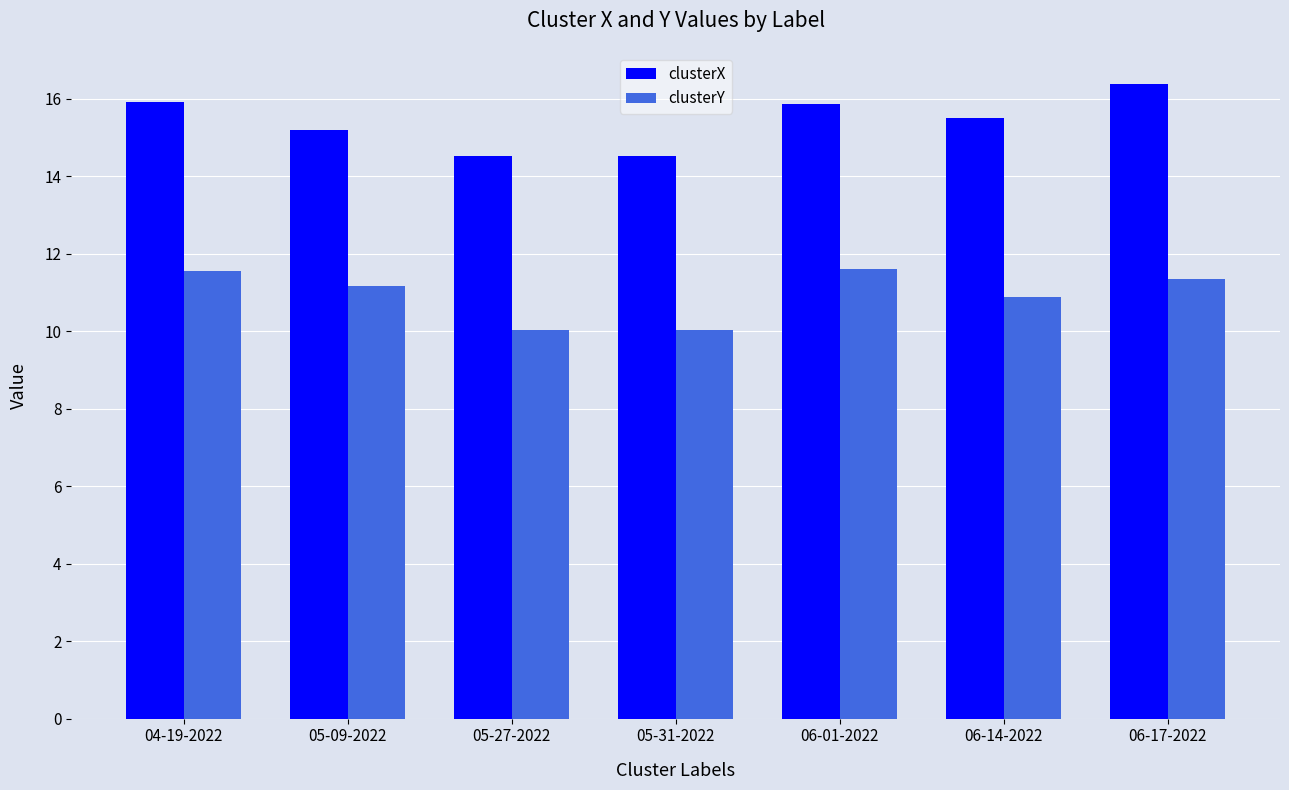

How many values in the clusterY series are below 11?

3